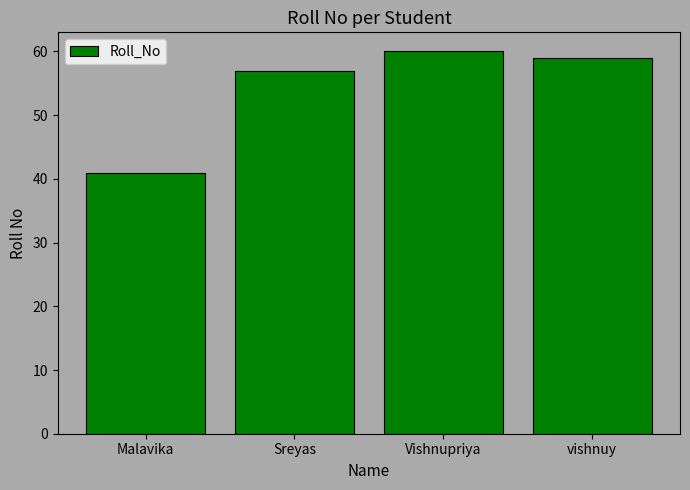

True or false: the data shows 60 at Vishnupriya.

True